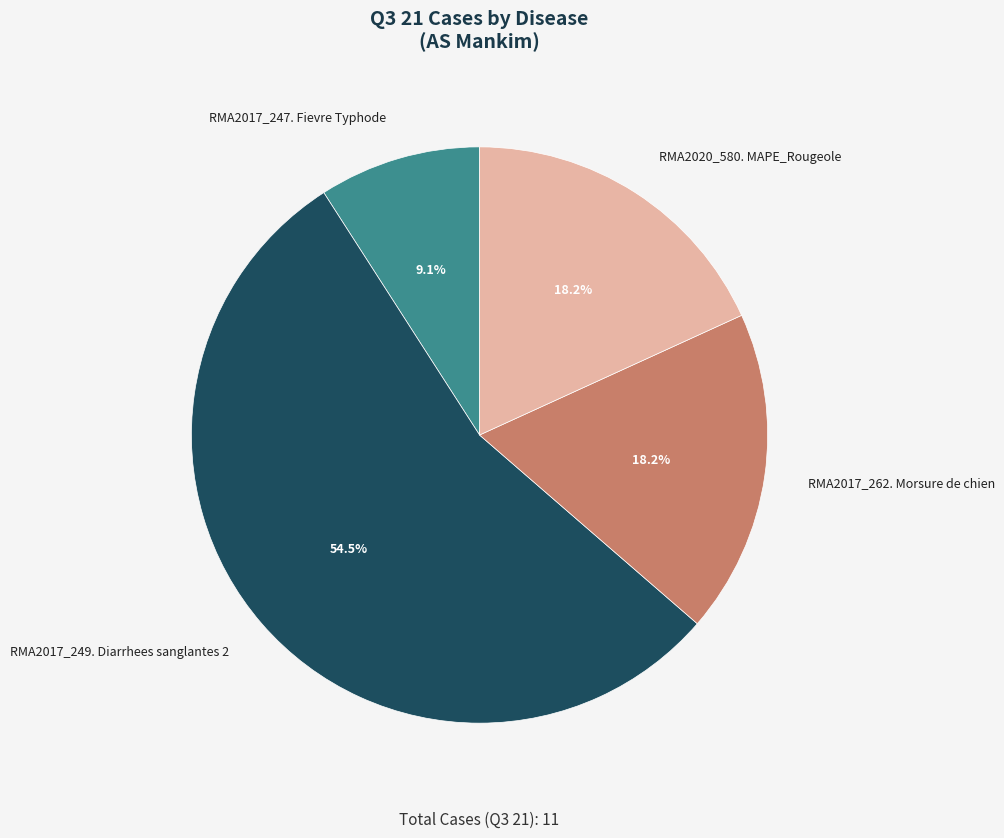

To the nearest percent, what is the average slice percentage?

25%